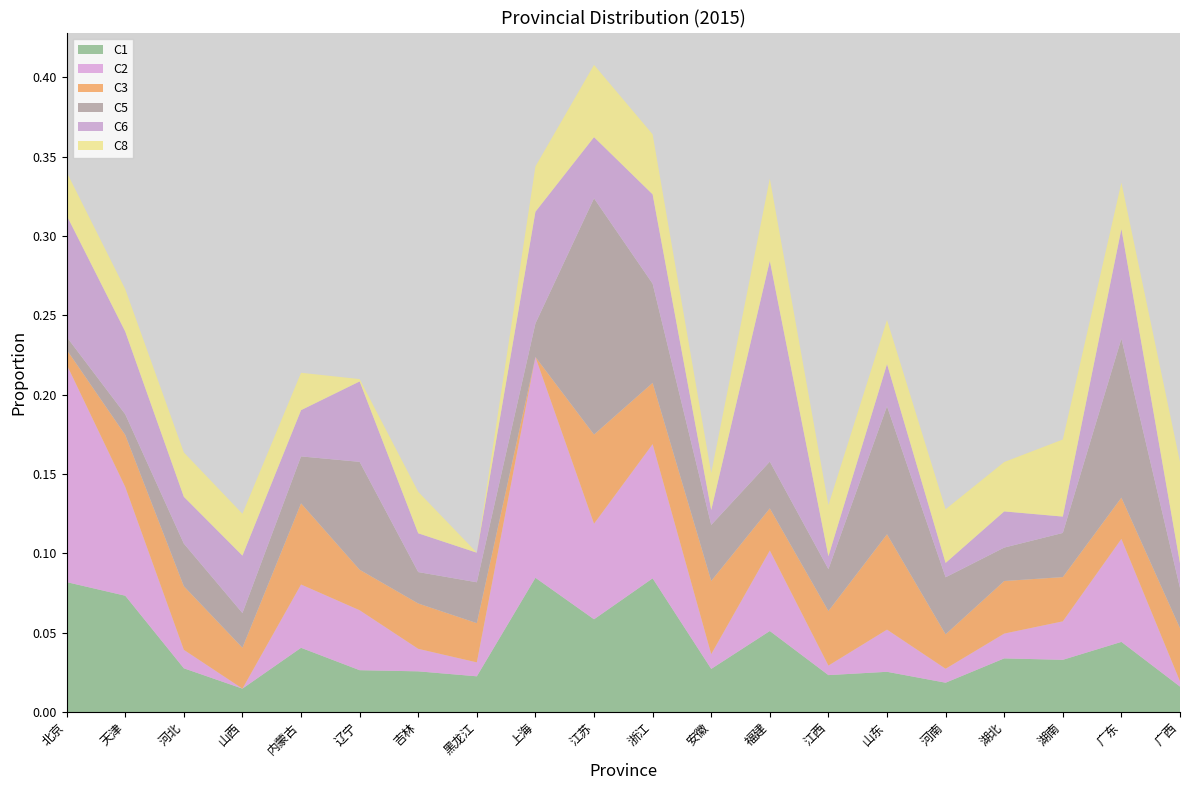

Reading left to right, list all the values displayed in this chart.

C1: 北京=0.1	天津=0.1	河北=0.0	山西=0.0	内蒙古=0.0	辽宁=0.0	吉林=0.0	黑龙江=0.0	上海=0.1	江苏=0.1	浙江=0.1	安徽=0.0	福建=0.1	江西=0.0	山东=0.0	河南=0.0	湖北=0.0	湖南=0.0	广东=0.0	广西=0.0
C2: 北京=0.1	天津=0.1	河北=0.0	山西=0.0	内蒙古=0.0	辽宁=0.0	吉林=0.0	黑龙江=0.0	上海=0.1	江苏=0.1	浙江=0.1	安徽=0.0	福建=0.1	江西=0.0	山东=0.0	河南=0.0	湖北=0.0	湖南=0.0	广东=0.1	广西=0.0
C3: 北京=0.0	天津=0.0	河北=0.0	山西=0.0	内蒙古=0.1	辽宁=0.0	吉林=0.0	黑龙江=0.0	上海=0.0	江苏=0.1	浙江=0.0	安徽=0.0	福建=0.0	江西=0.0	山东=0.1	河南=0.0	湖北=0.0	湖南=0.0	广东=0.0	广西=0.0
C5: 北京=0.0	天津=0.0	河北=0.0	山西=0.0	内蒙古=0.0	辽宁=0.1	吉林=0.0	黑龙江=0.0	上海=0.0	江苏=0.1	浙江=0.1	安徽=0.0	福建=0.0	江西=0.0	山东=0.1	河南=0.0	湖北=0.0	湖南=0.0	广东=0.1	广西=0.0
C6: 北京=0.1	天津=0.1	河北=0.0	山西=0.0	内蒙古=0.0	辽宁=0.1	吉林=0.0	黑龙江=0.0	上海=0.1	江苏=0.0	浙江=0.1	安徽=0.0	福建=0.1	江西=0.0	山东=0.0	河南=0.0	湖北=0.0	湖南=0.0	广东=0.1	广西=0.0
C8: 北京=0.0	天津=0.0	河北=0.0	山西=0.0	内蒙古=0.0	辽宁=0.0	吉林=0.0	黑龙江=0.0	上海=0.0	江苏=0.0	浙江=0.0	安徽=0.0	福建=0.1	江西=0.0	山东=0.0	河南=0.0	湖北=0.0	湖南=0.0	广东=0.0	广西=0.1